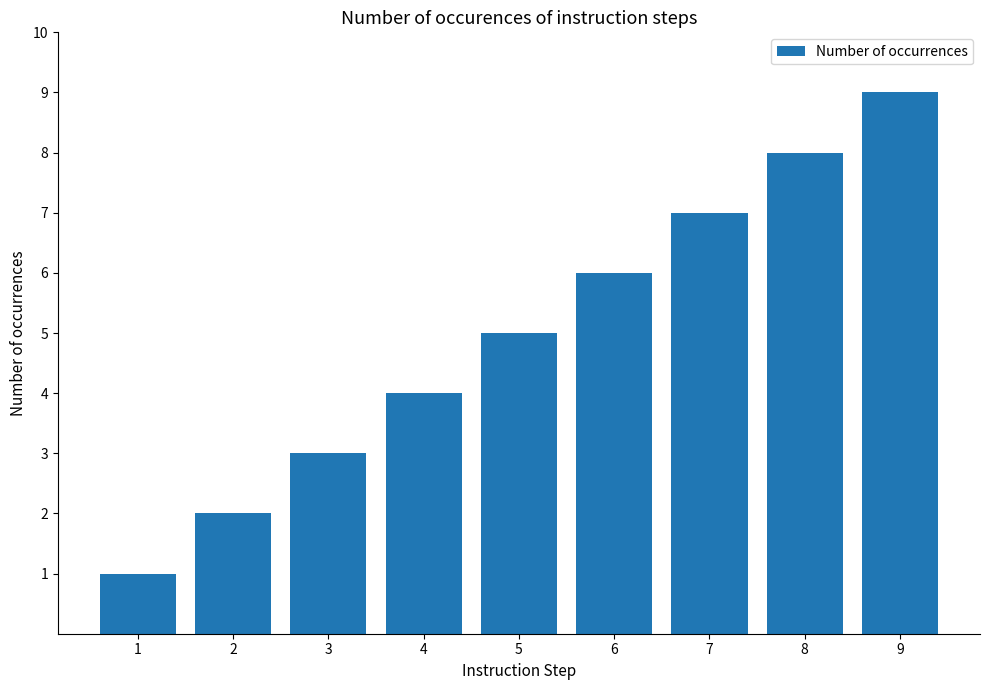

True or false: the data shows 1 at 2.

False